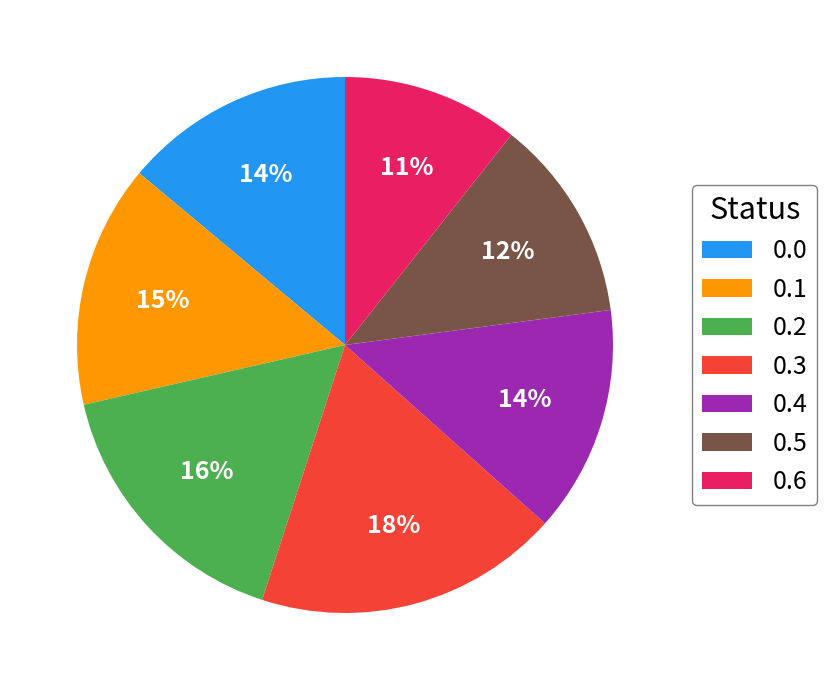

Does 0.0 represent more than half of the total?

No